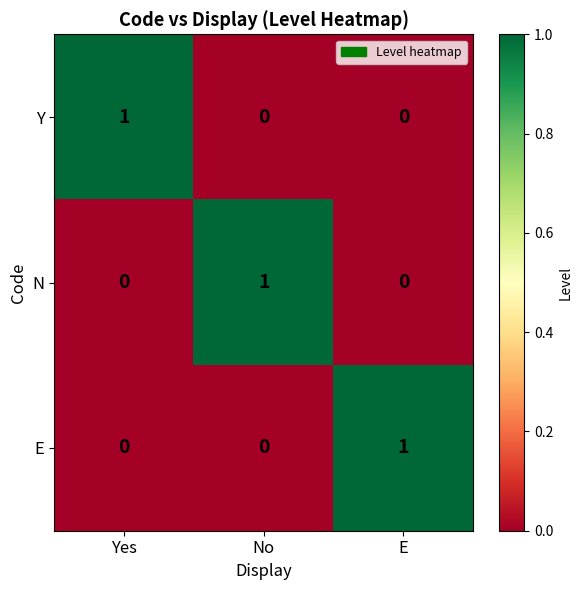

Is it true that Y equals 1 at No?

False